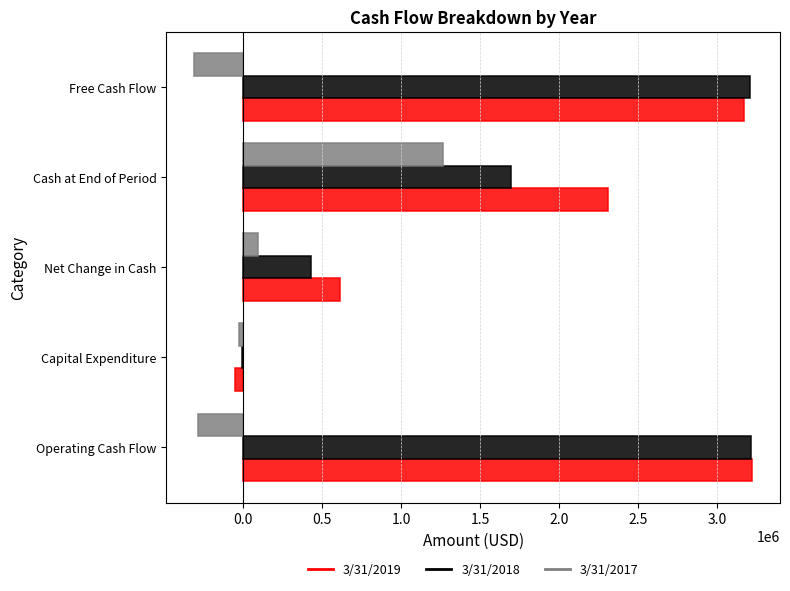

Which series has the widest spread of values?

3/31/2019